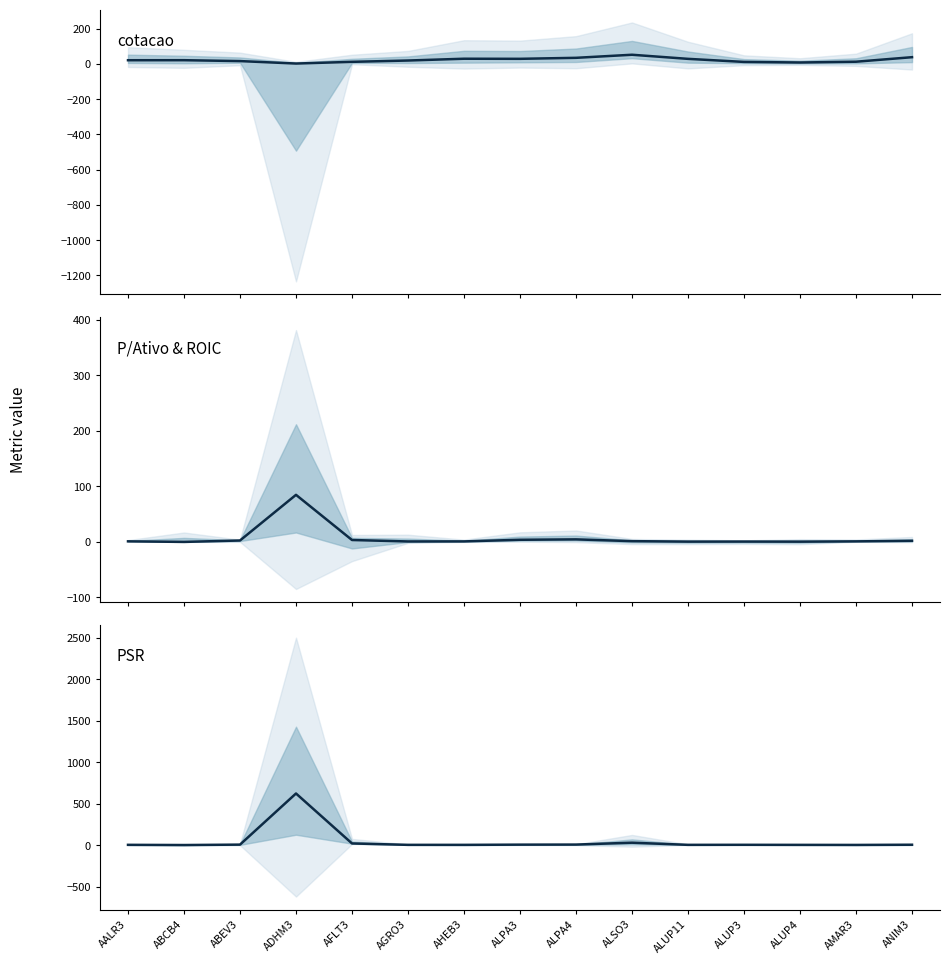

Does the chart have visible grid lines?

No